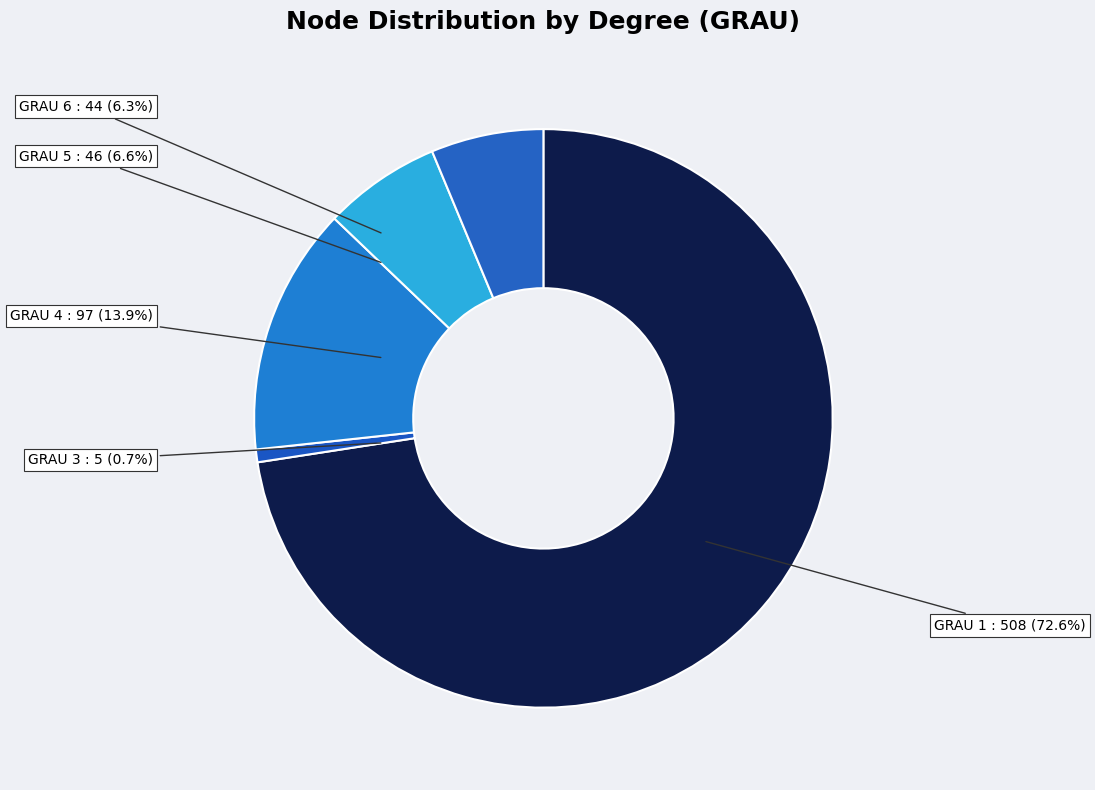

The GRAU 5 slice represents 7% of the pie. True or false?

True